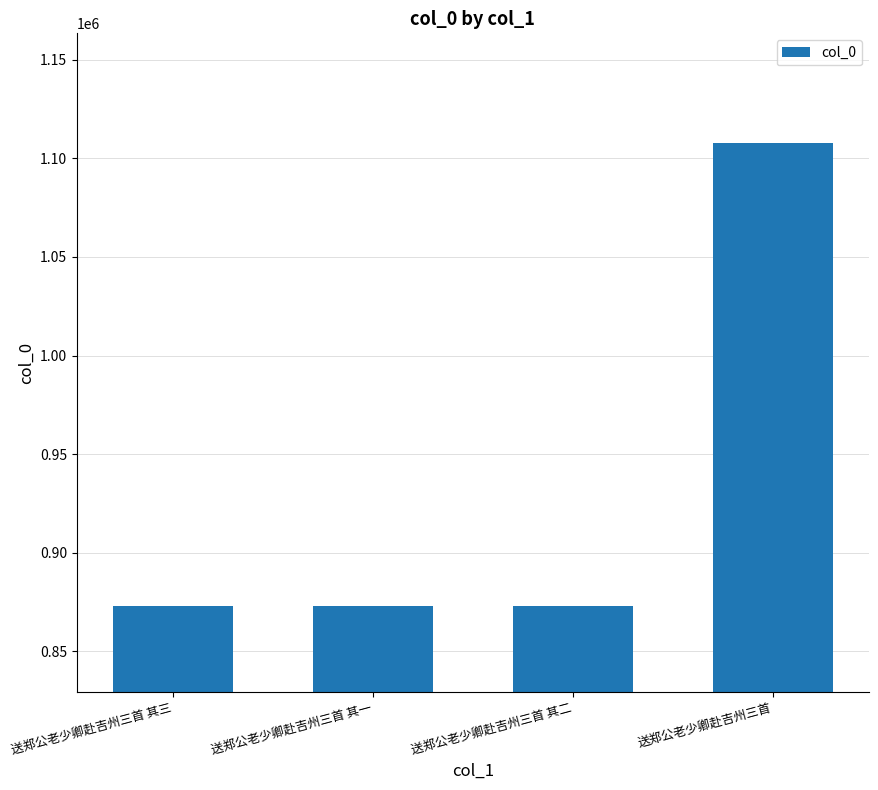

Read the value at 送郑公老少卿赴吉州三首.

1108060